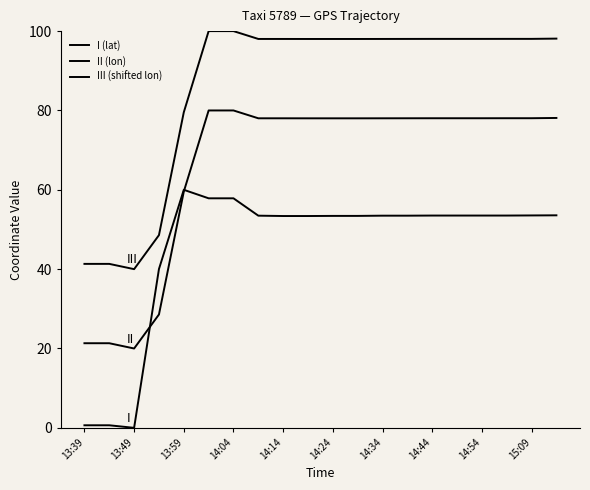

Rank the series by their average value, from lowest to highest.

I (lat), II (lon), III (shifted lon)